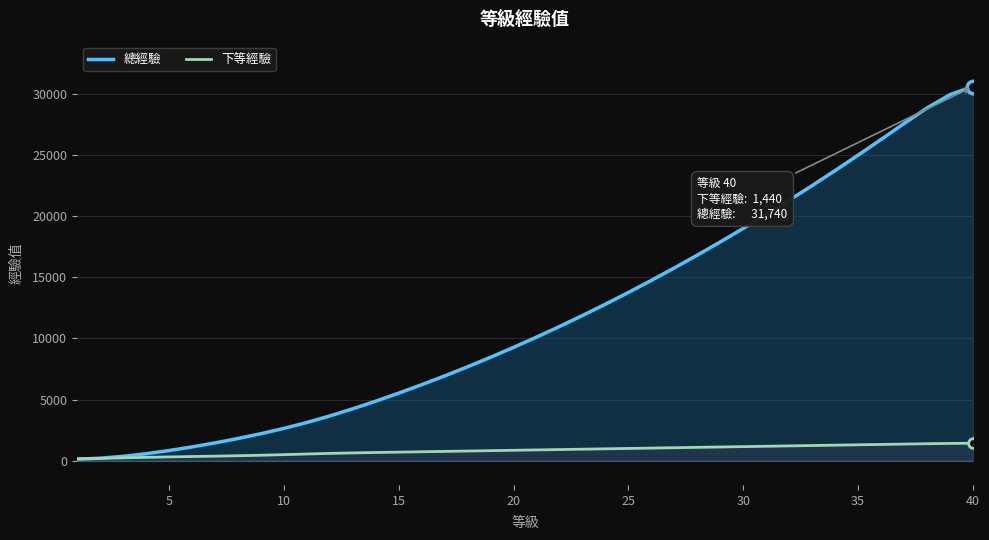

What is the value of the 總經驗 point at the 2nd from the left?

190